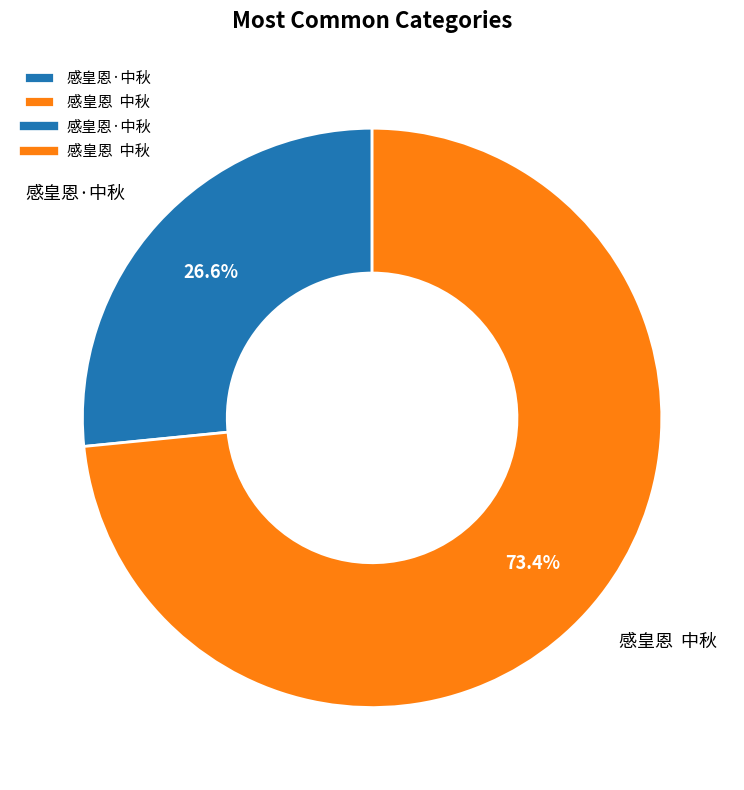

How many segments does this pie chart have?

2